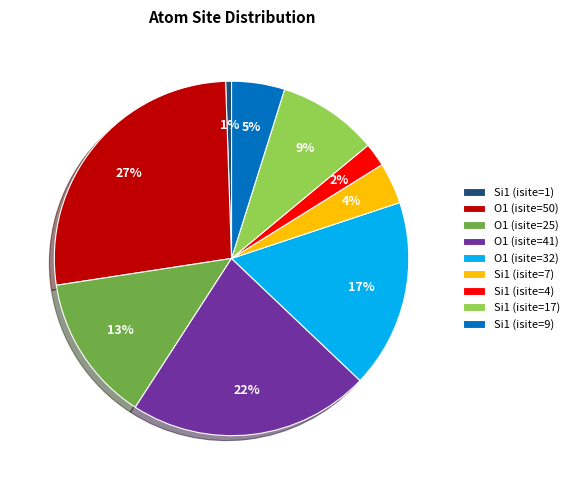

What percentage is the O1 (isite=25) slice, to the nearest percent?

13%